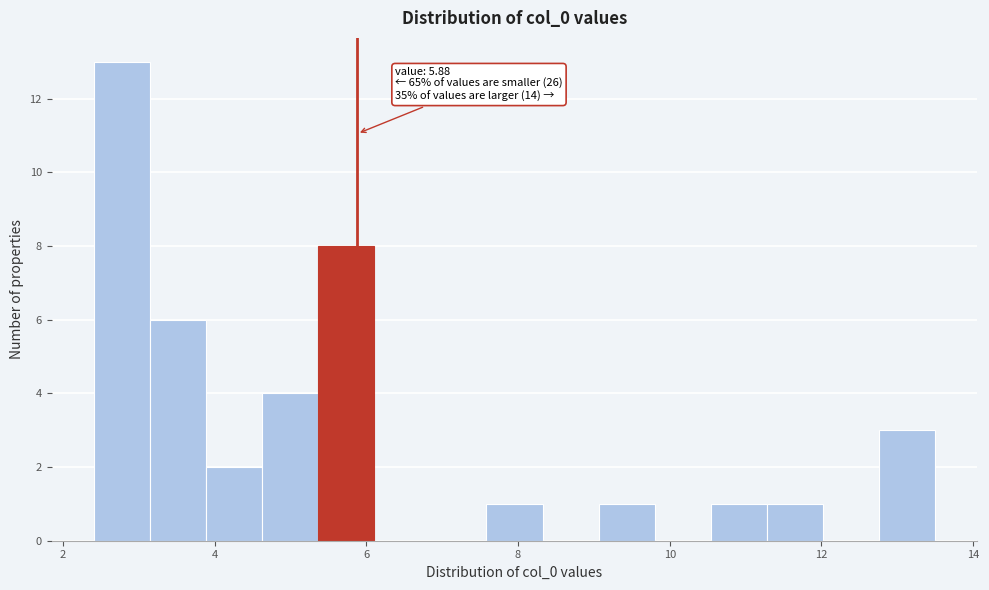

Around what value on the x-axis is the tallest bar? Give the approximate position of its centre, as read against the axis.

2.8